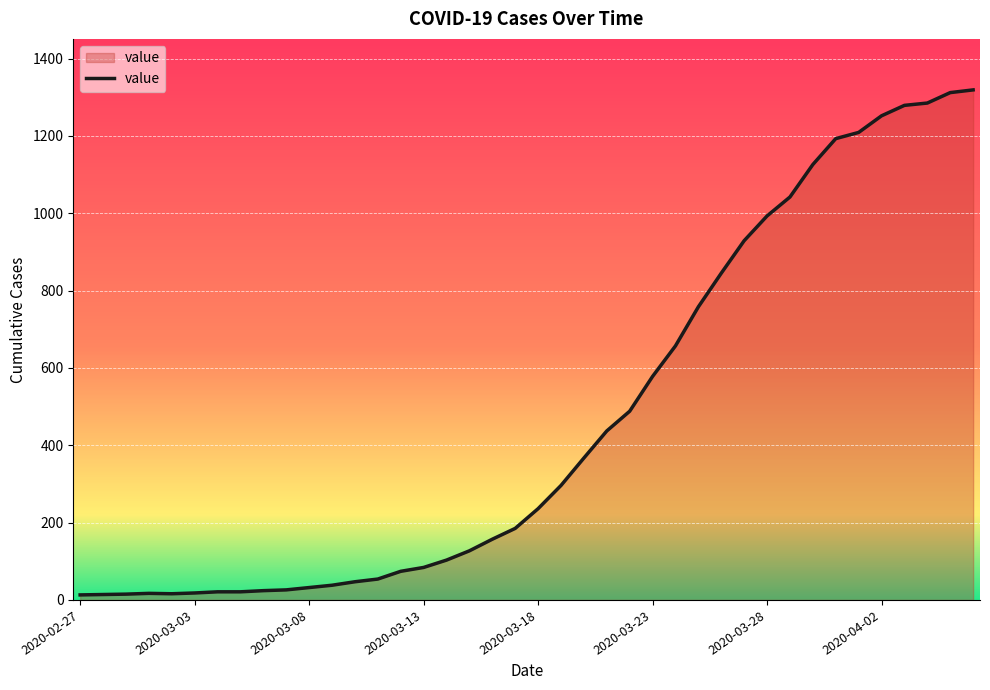

What is the maximum value shown in the chart?

1319